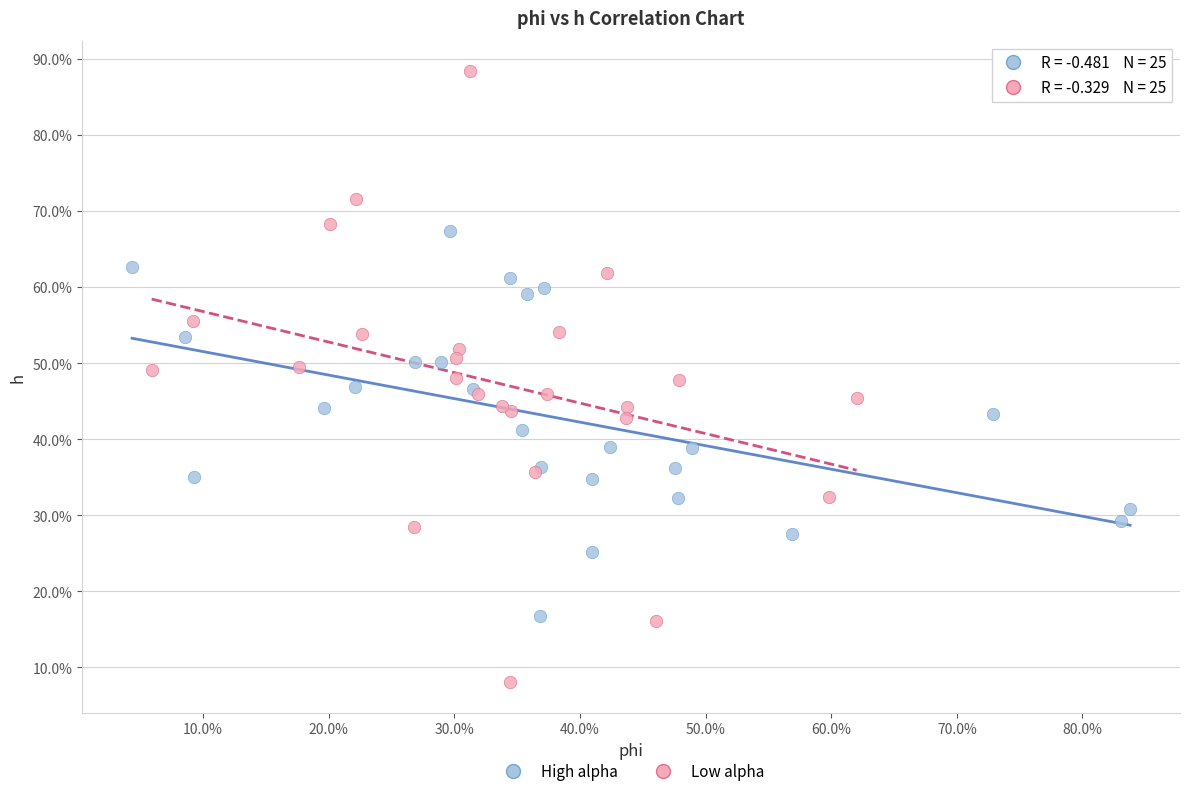

Which series reaches the maximum Y coordinate?

Low alpha